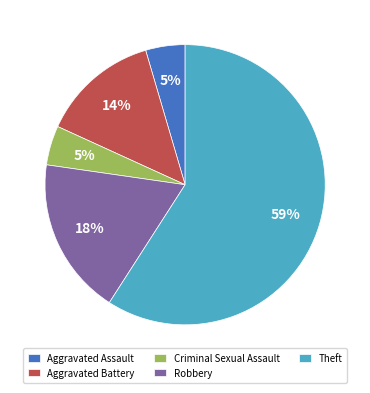

Between Criminal Sexual Assault and Theft, which is larger?

Theft